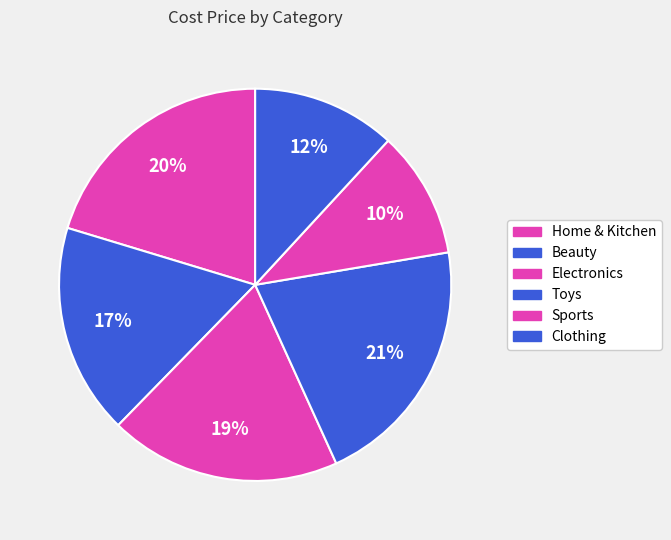

What is the largest slice in the pie chart?

Toys